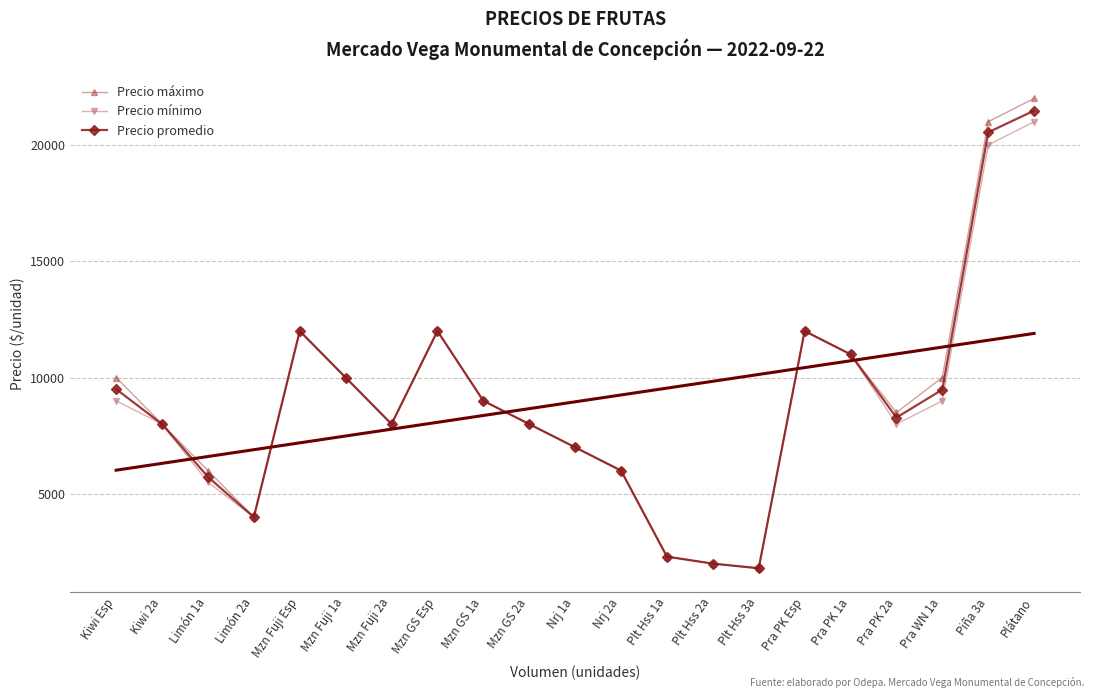

Rank the series by their average value, from lowest to highest.

Precio mínimo, Precio promedio, Precio máximo